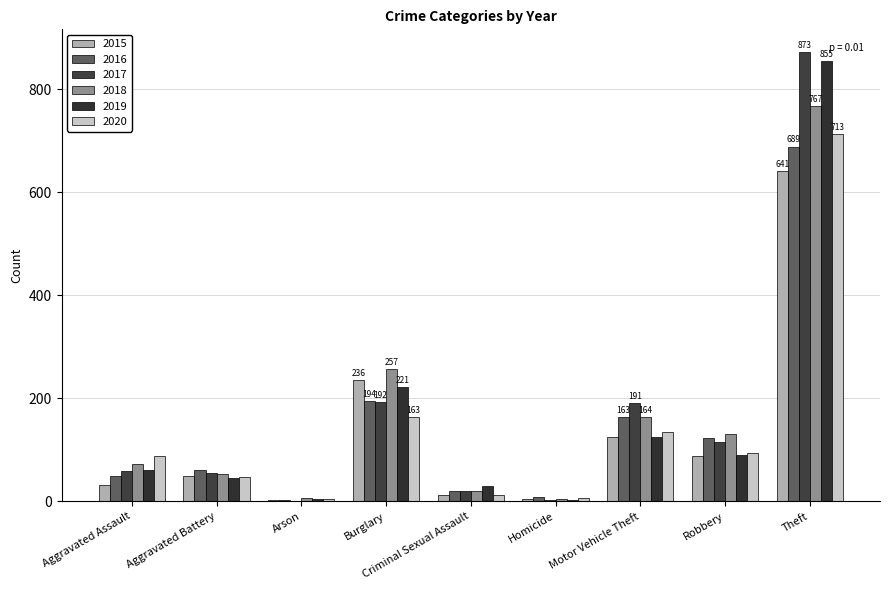

Is it true that 2018 equals 164 at Motor Vehicle Theft?

True